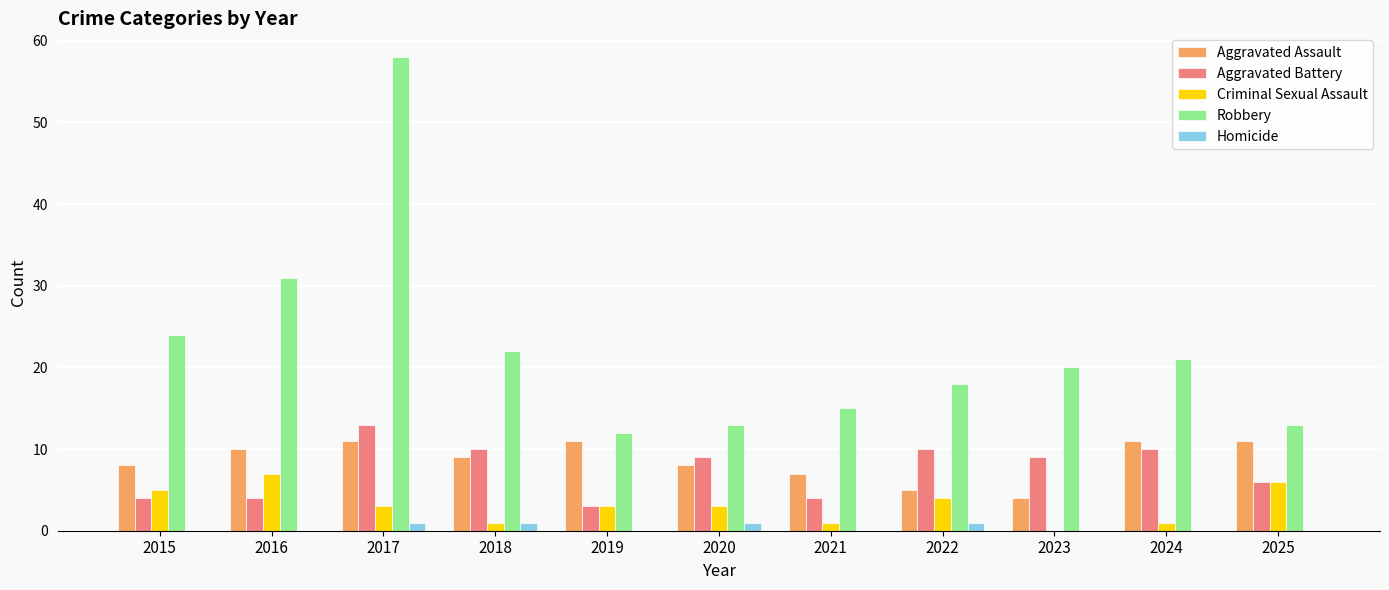

Count the Aggravated Assault values in the range 7 to 11.

9